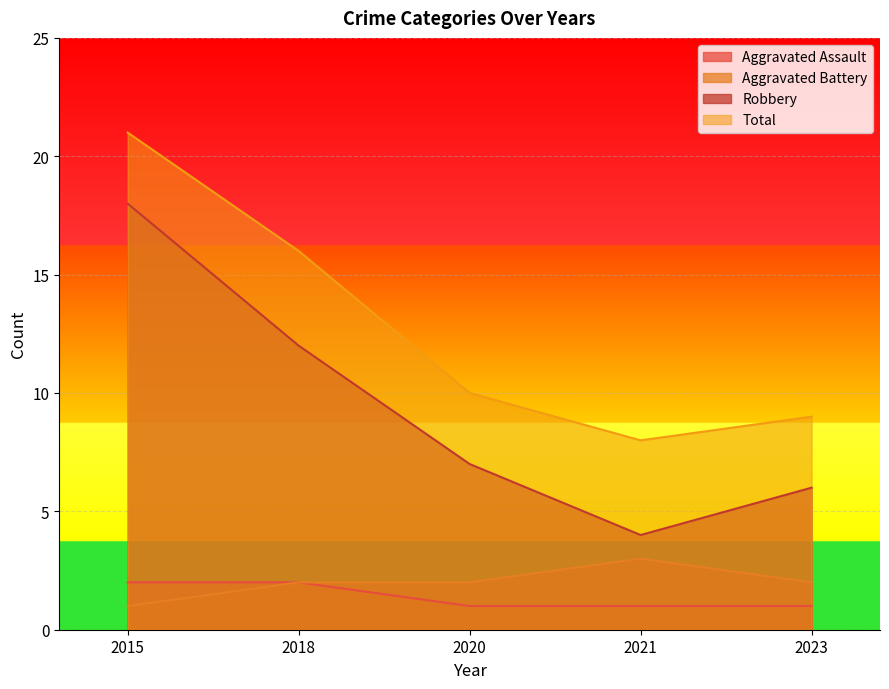

Is it true that Total equals 11 at 2021?

False